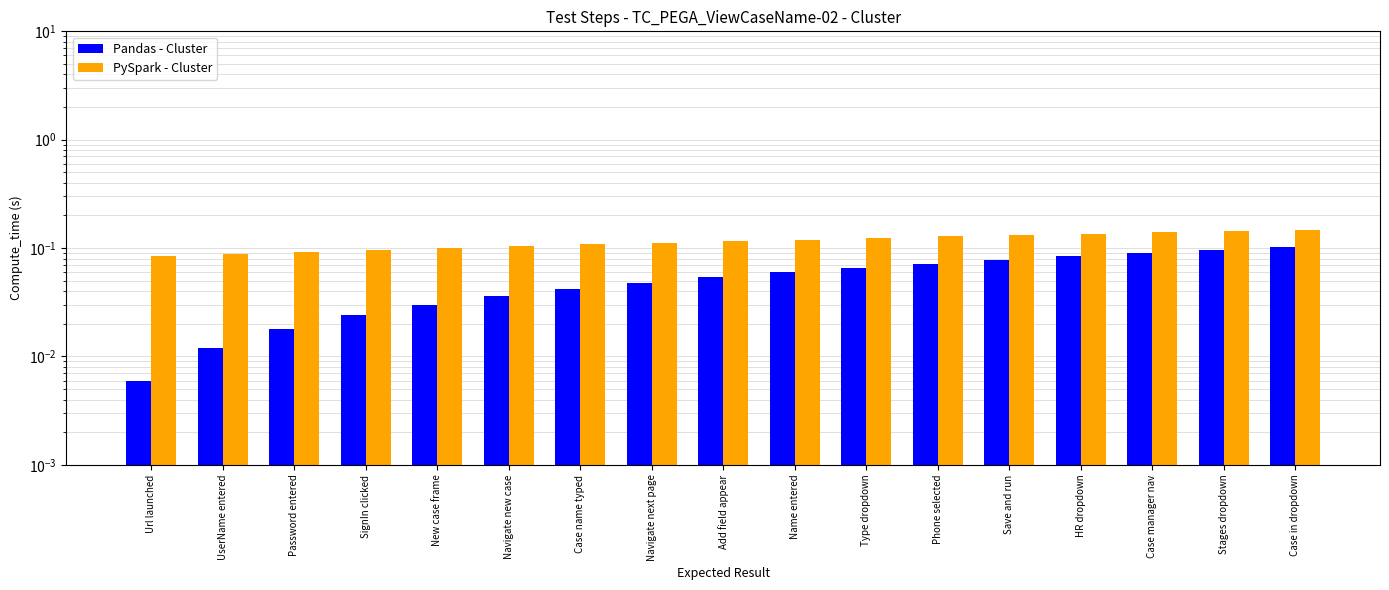

How many groups of bars are there?

17